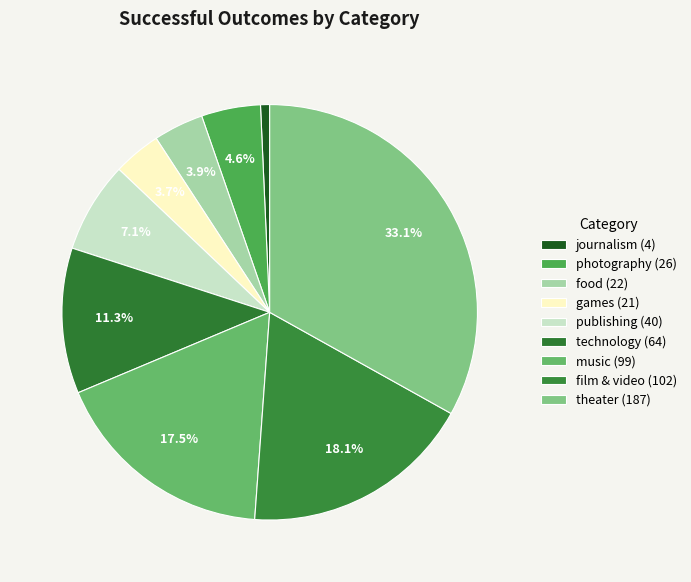

Count the number of slices in the pie.

9